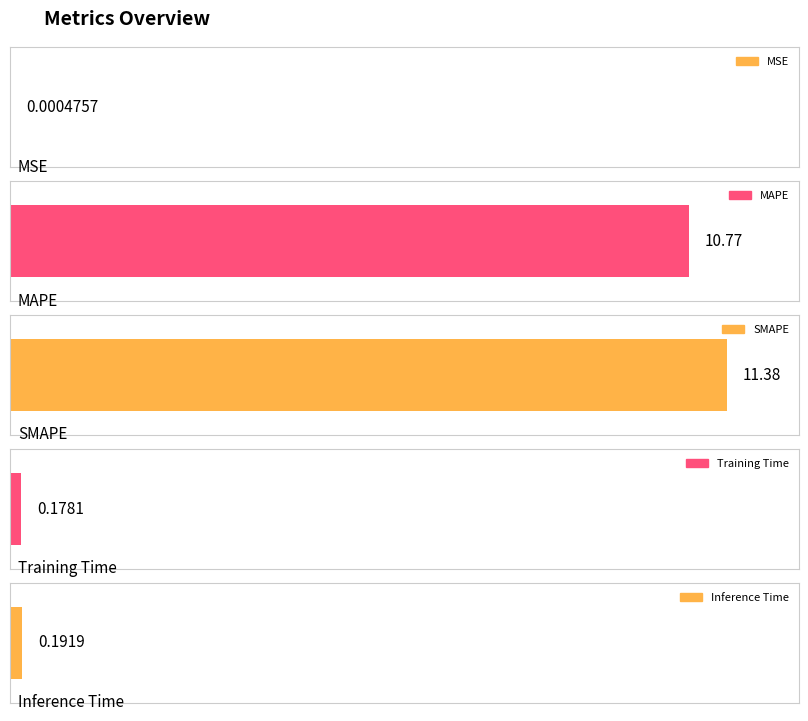

What position from the left is Training Time?

4